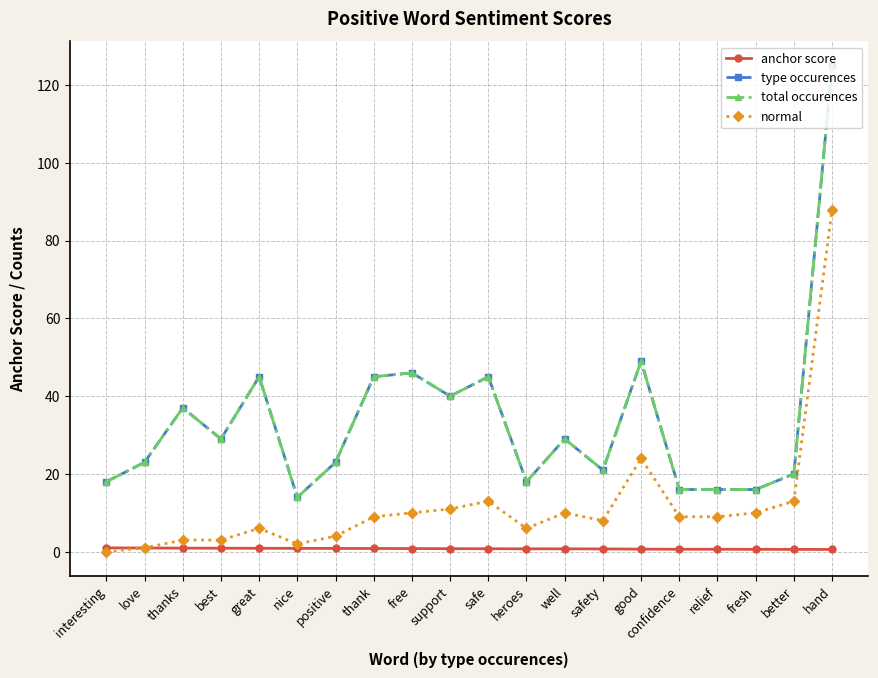

Is this an area chart (filled region under the line)?

No